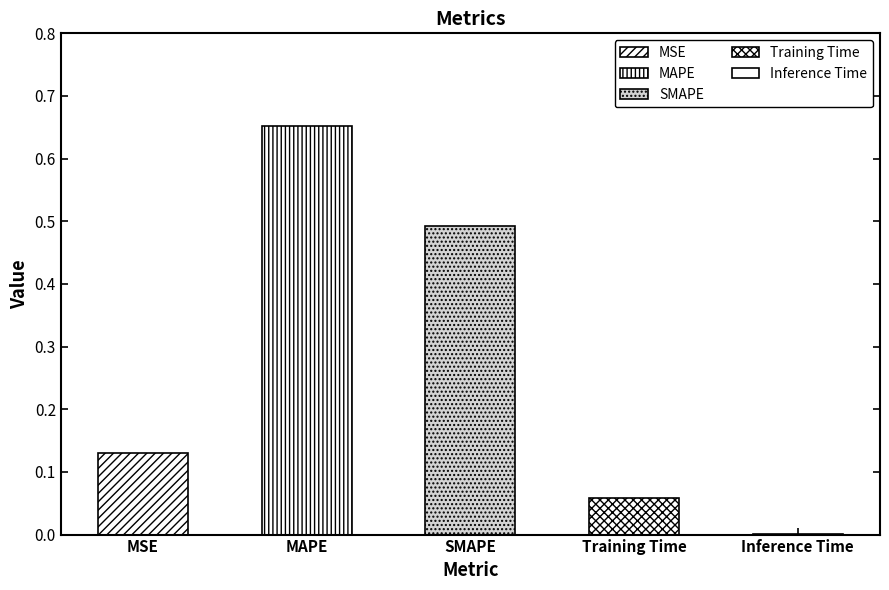

The chart shows a value of 0.7 at SMAPE. True or false?

False